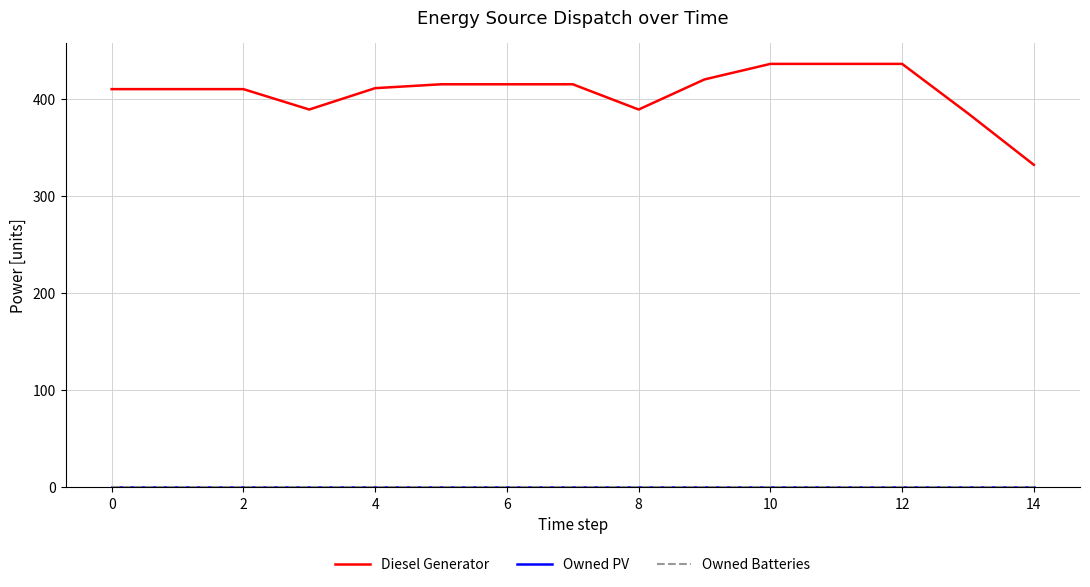

True or false: Diesel Generator and Owned Batteries intersect in this chart.

False